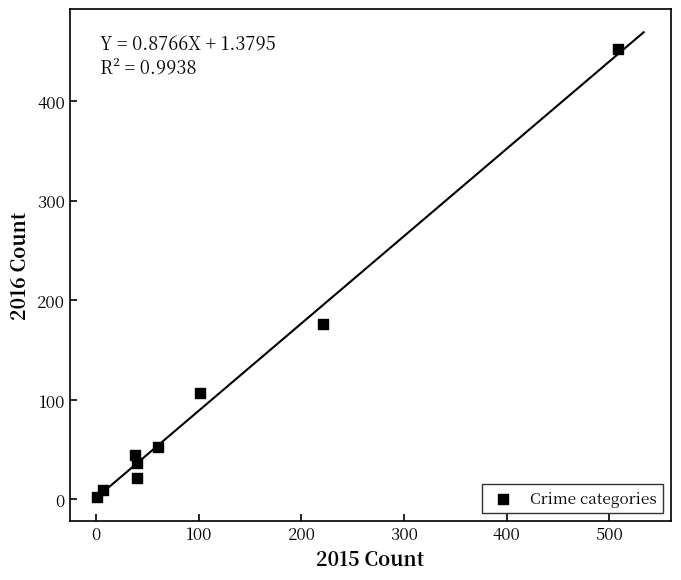

What Y value in the scatter plot is closest to 227?

176